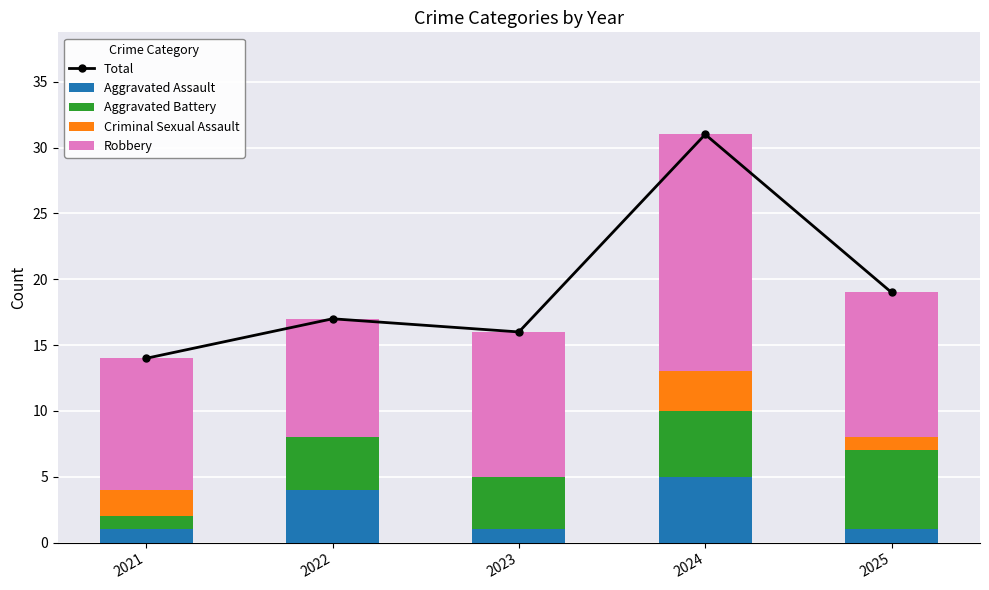

What is the highest value of the Criminal Sexual Assault series?

3